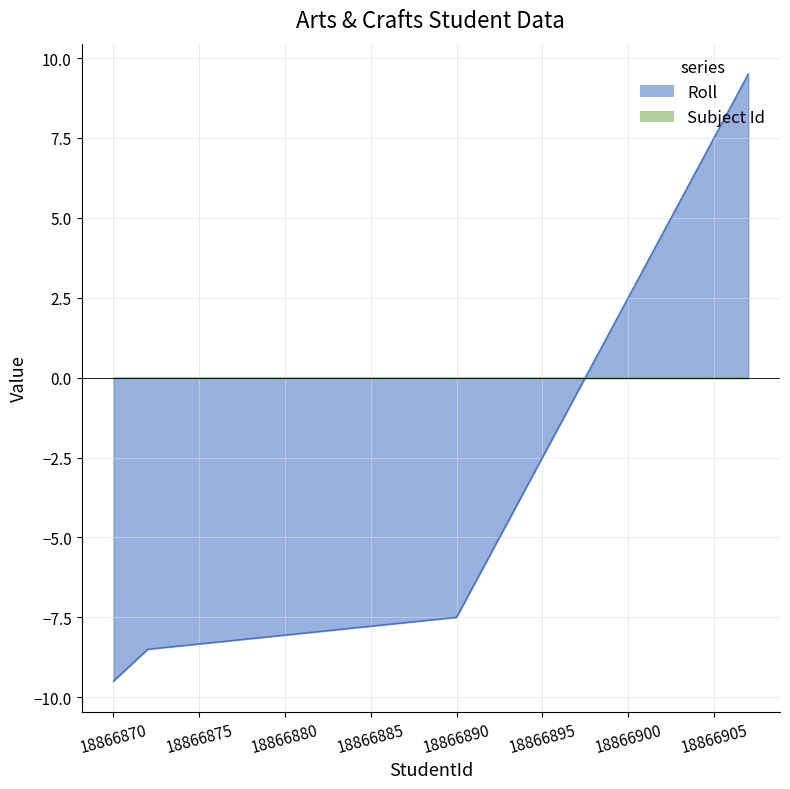

Read the value at 18866904.

6.5